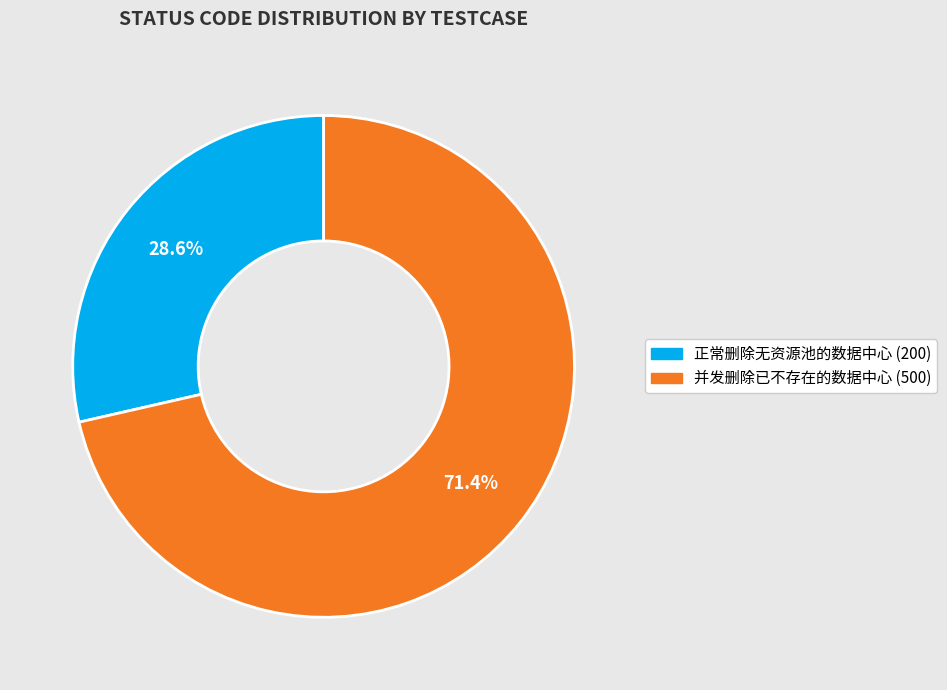

Count the number of slices in the pie.

2